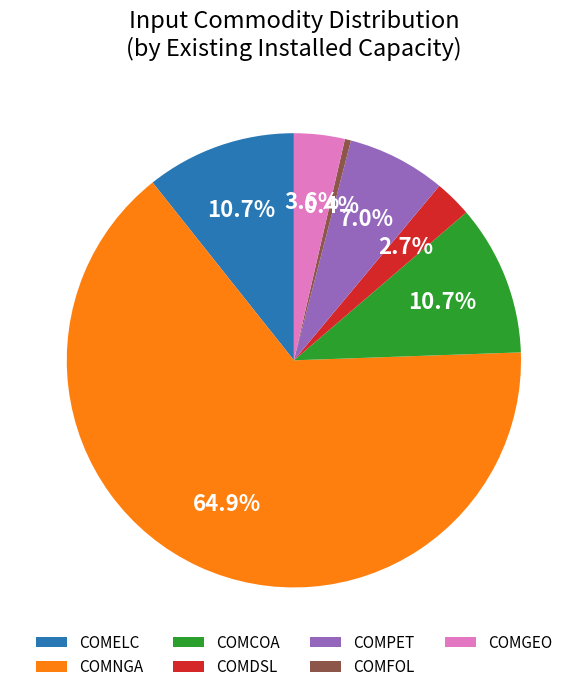

What is the largest slice in the pie chart?

COMNGA